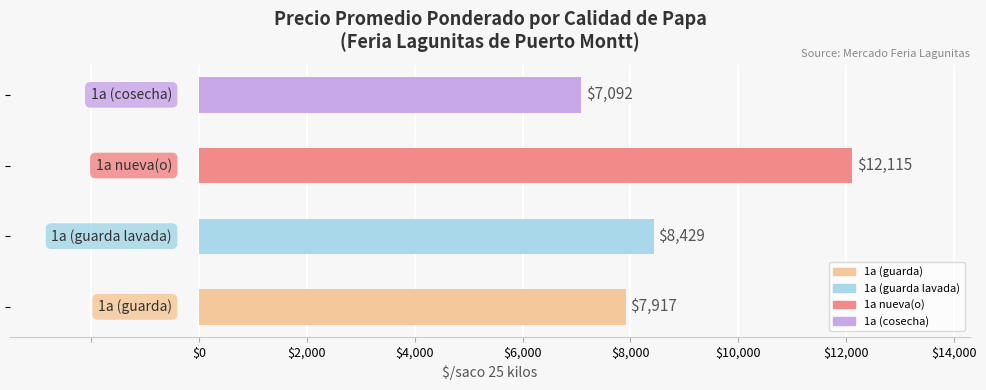

Count the values in the range 7917 to 12115.

3